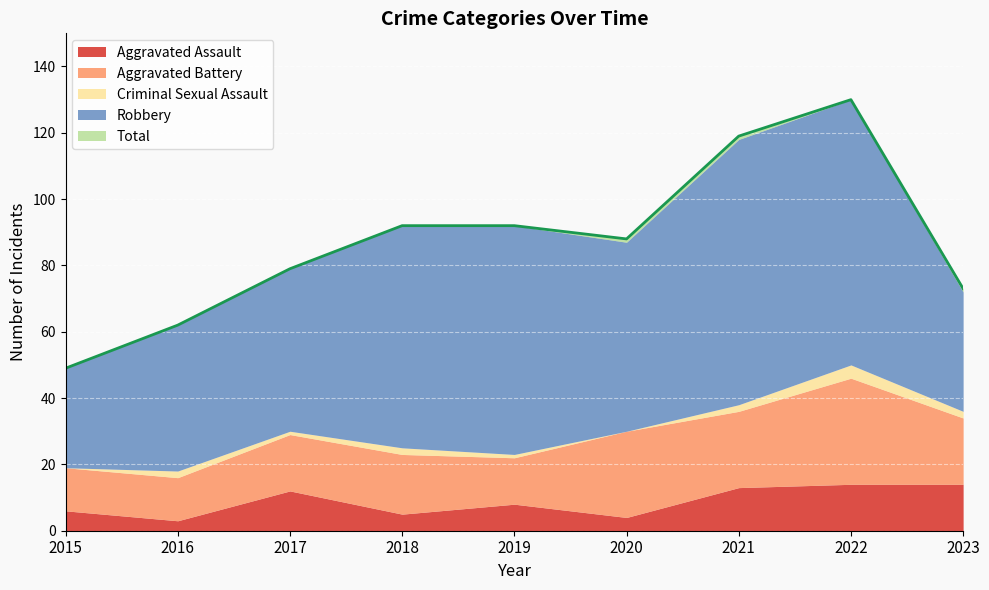

How many values in the Aggravated Battery series are below 18?

4